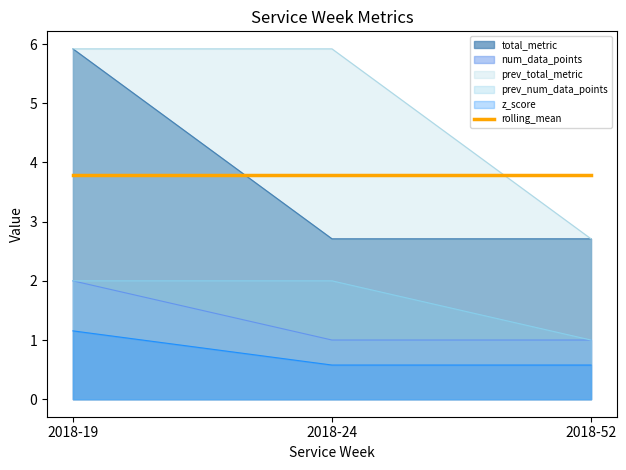

What is the difference between the maximum and minimum values in the prev_num_data_points series?

1.0